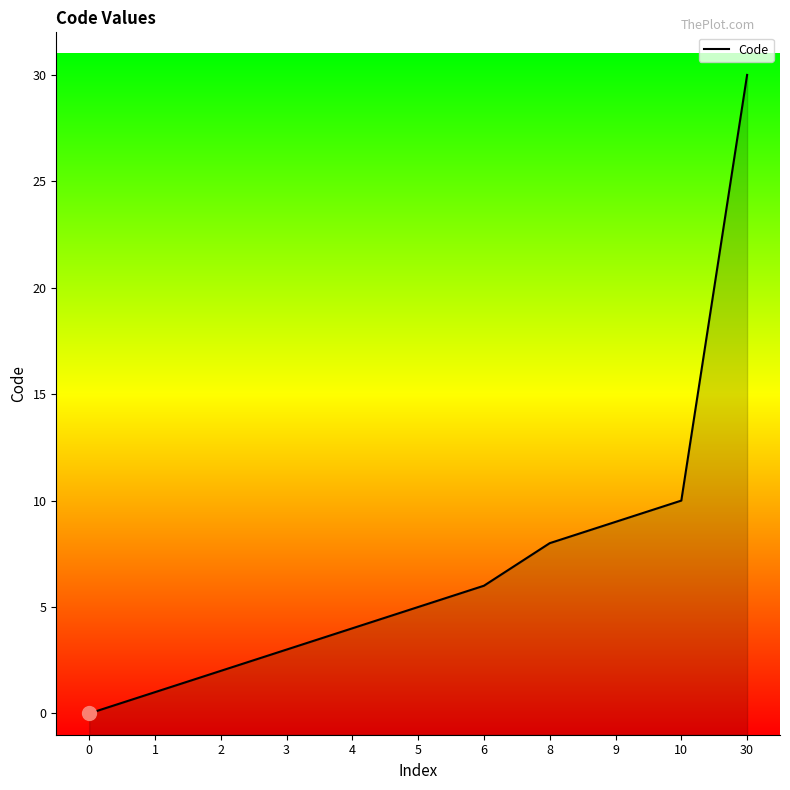

Reading left to right, extract all data points from this chart.

0	1	2	3	4	5	6	8	9	10	30